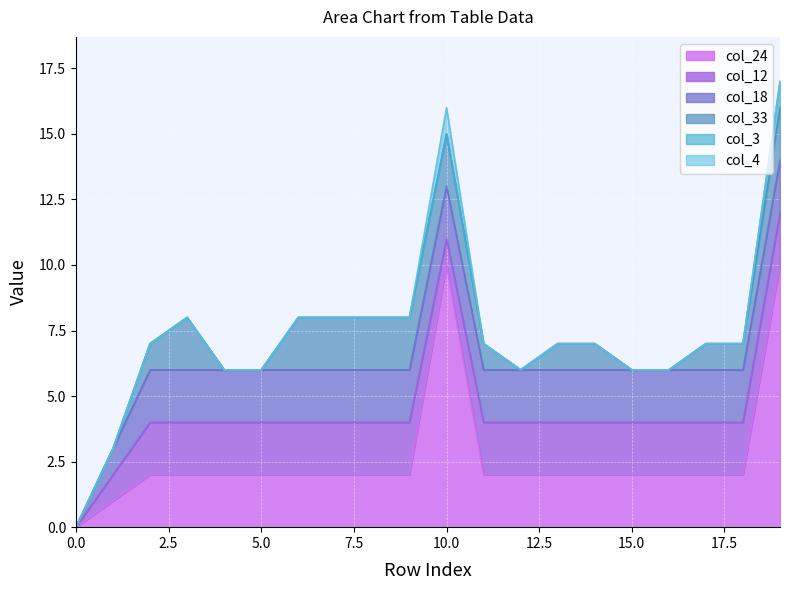

How many series are shown in this chart?

6